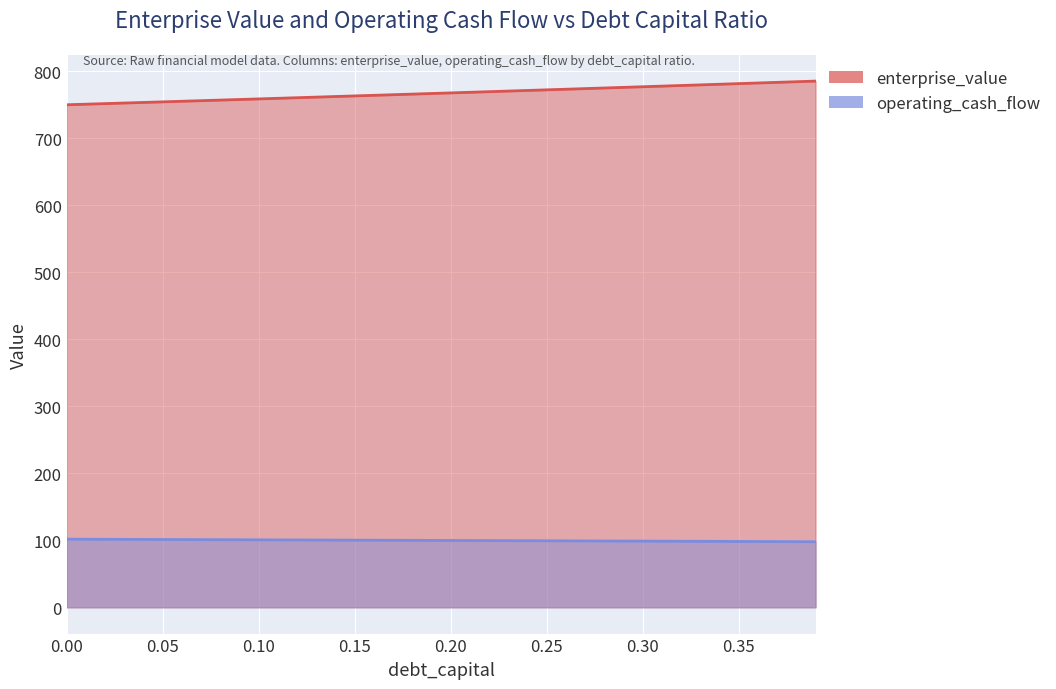

Which series has the largest range (max minus min)?

enterprise_value